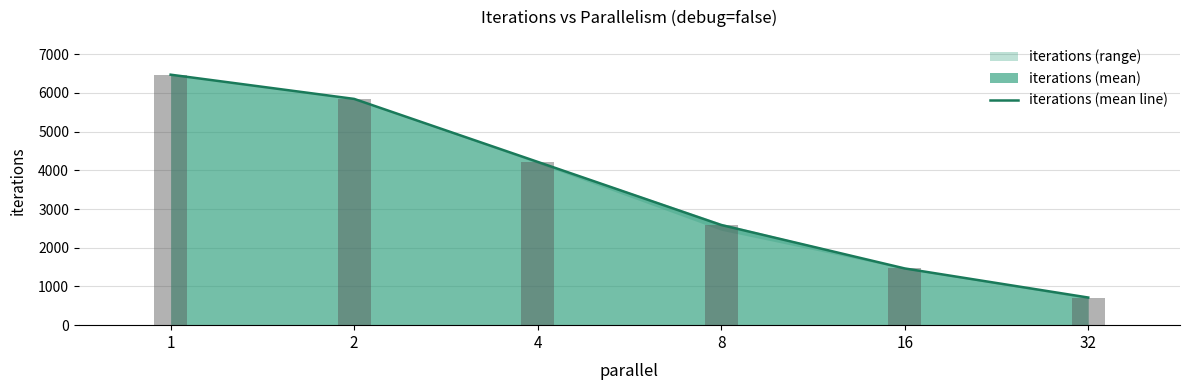

What is the sum of all values?

21309